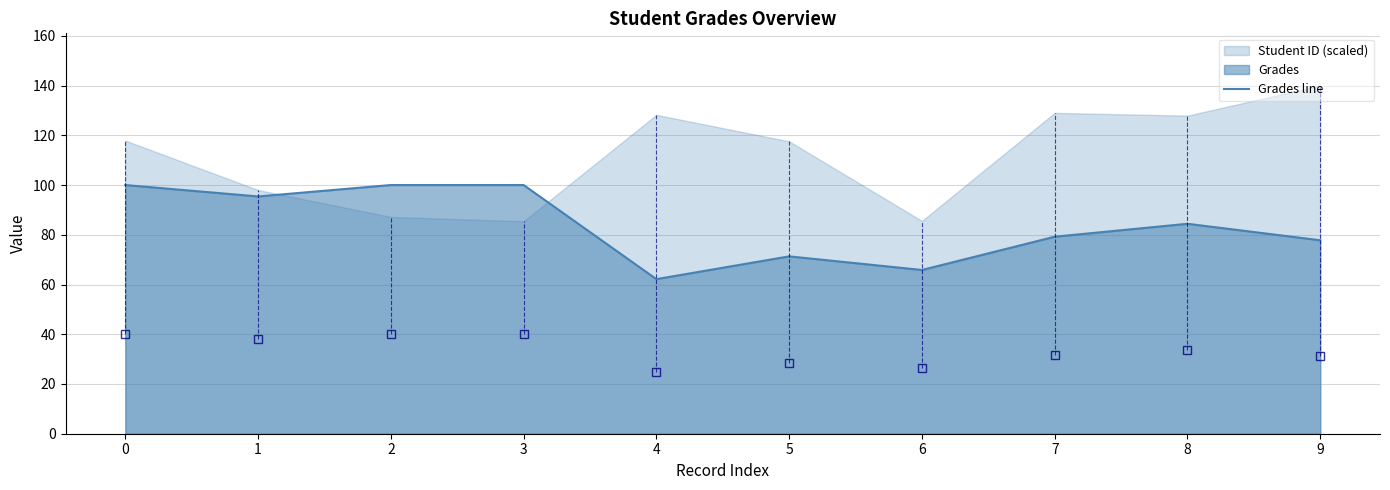

What is the lowest value of the Grades line series?

62.2